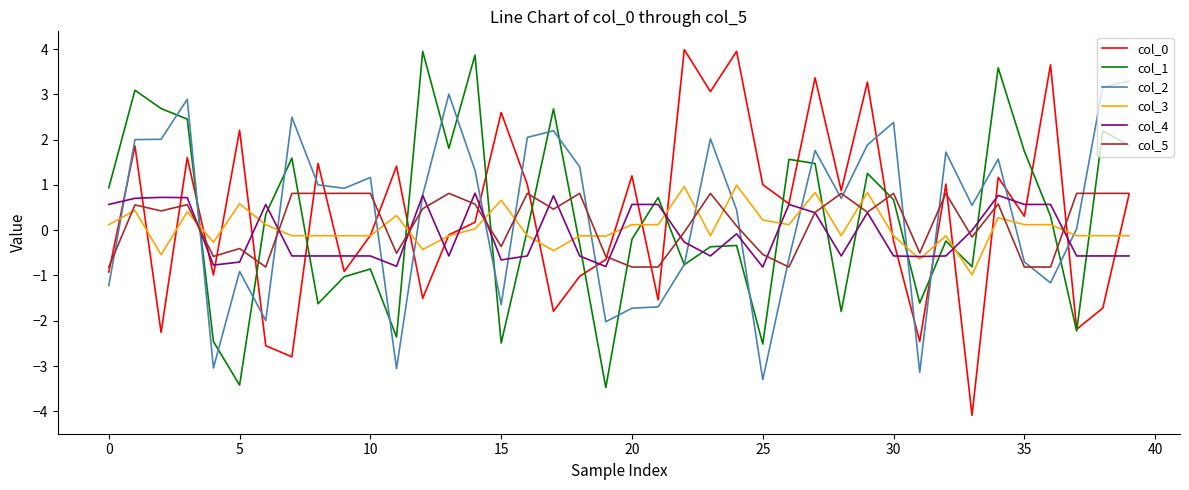

After their last crossing, which series has the higher values: col_3 or col_1?

col_1